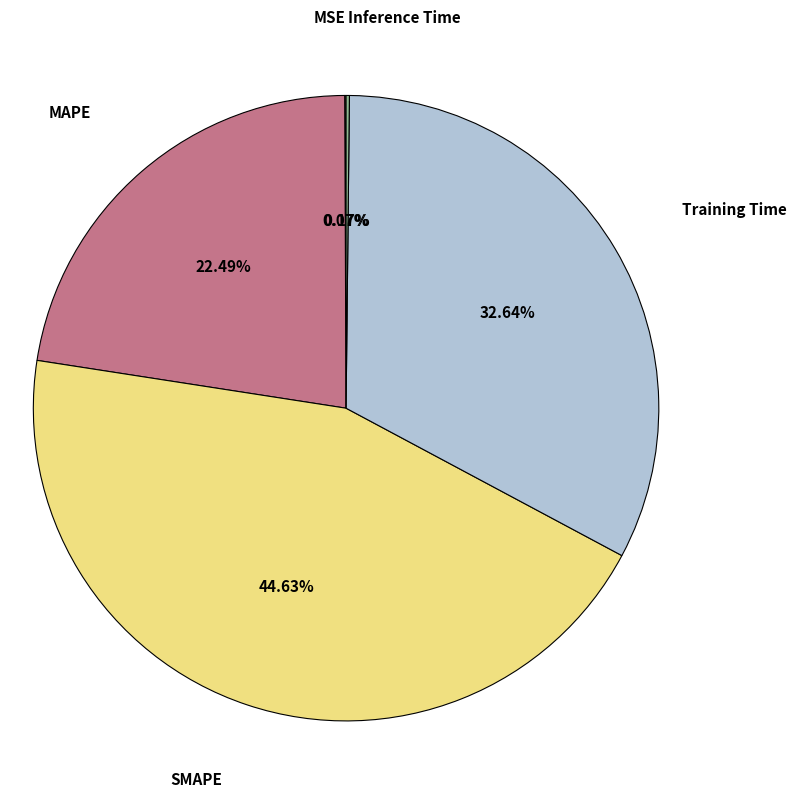

Does any single category account for the majority?

No